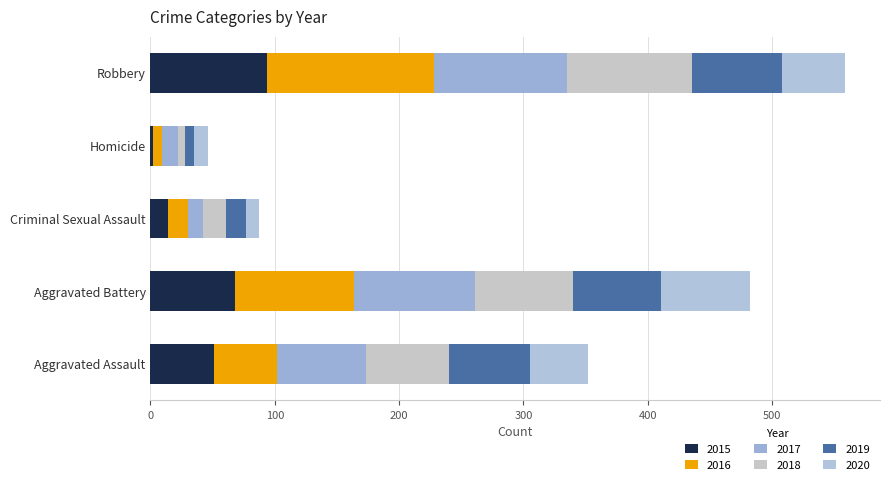

The 2015 series shows 68 at Aggravated Battery. True or false?

True